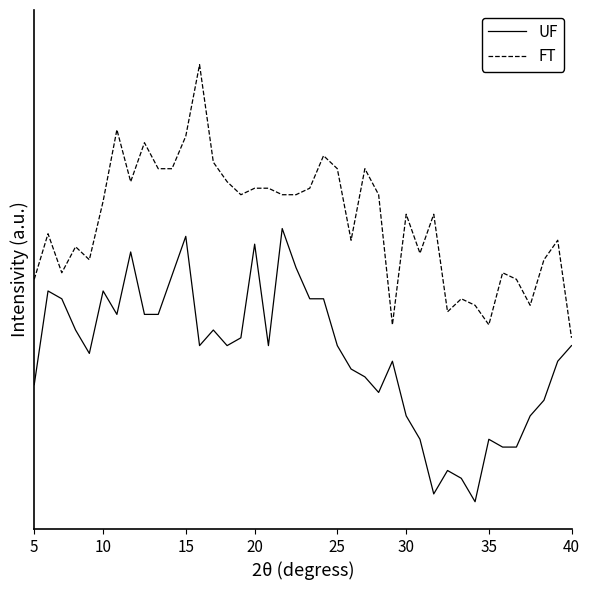

True or false: UF and FT intersect in this chart.

False